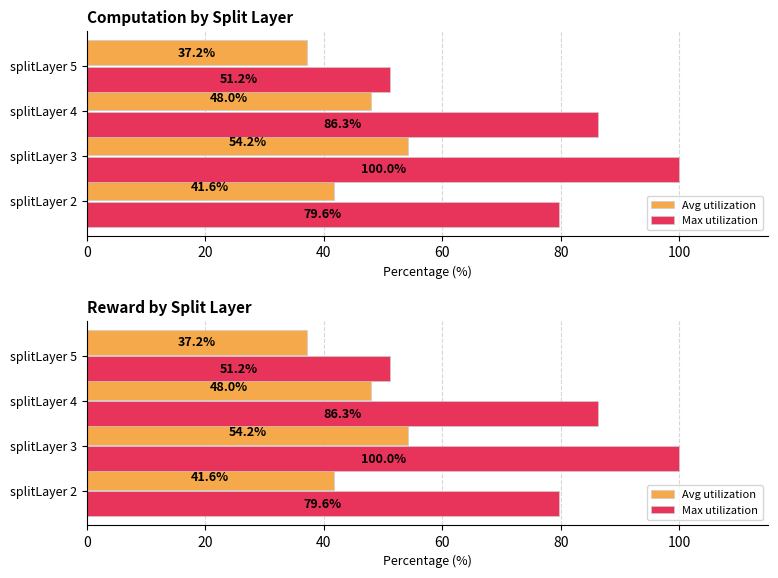

Rank the series at 20 from lowest to highest value.

Avg utilization, Max utilization